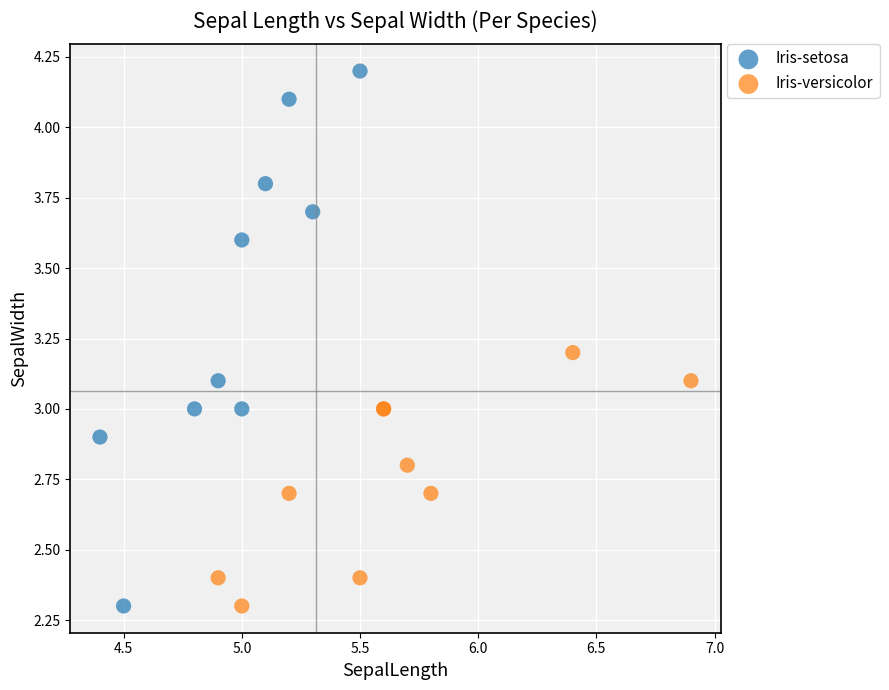

Which series reaches the maximum Y coordinate?

Iris-setosa